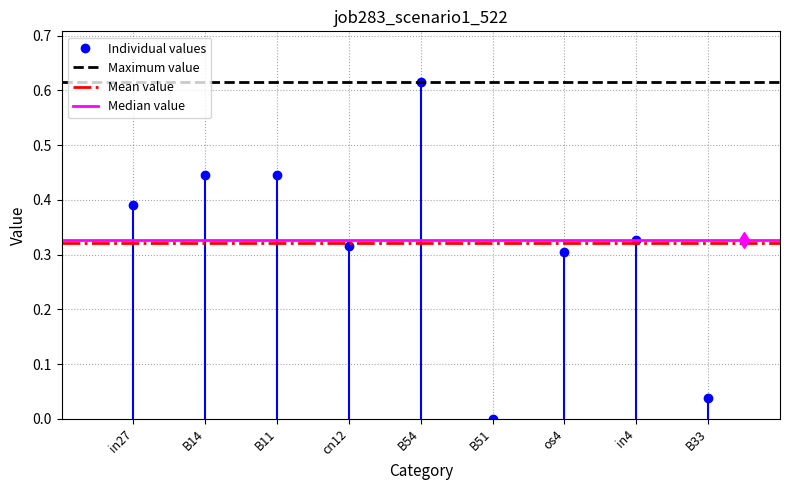

How many points are lower than both their immediate neighbors (excluding endpoints)?

2